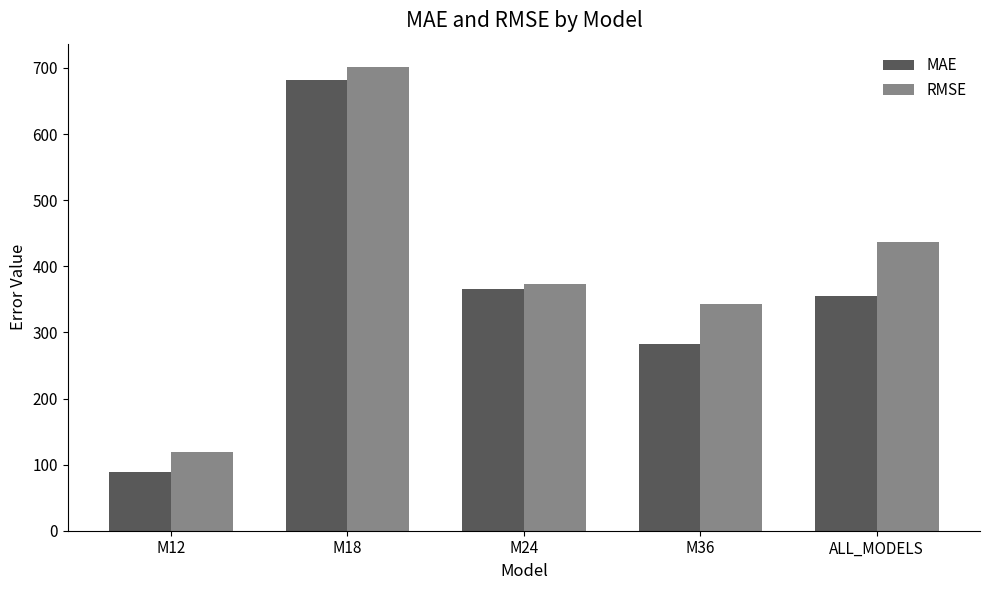

What is the minimum value shown in the chart?

89.2